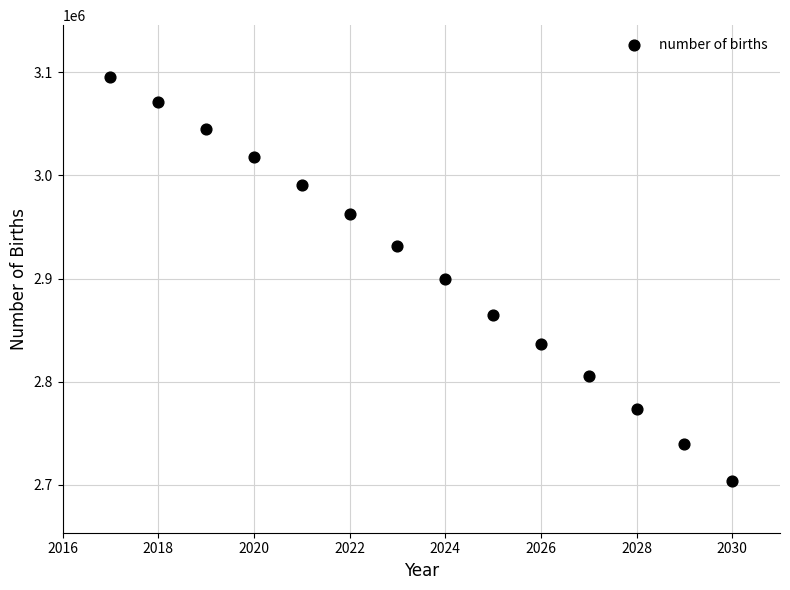

What is the range of X values (max minus min)?

13